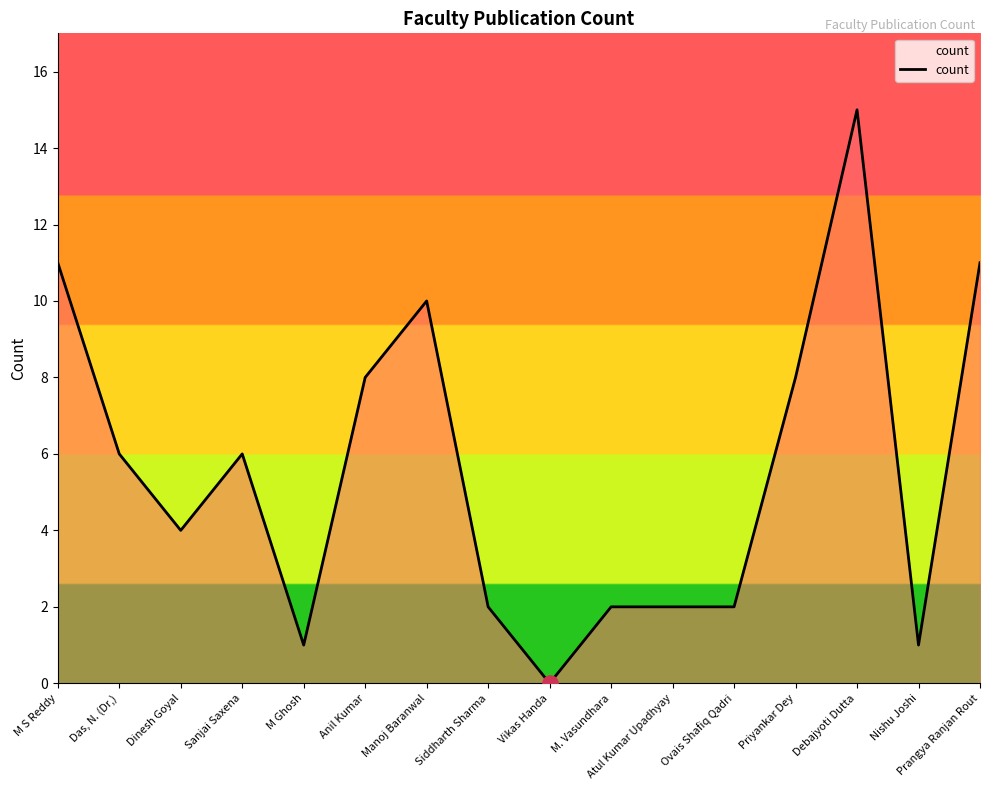

Which has a higher value, Ovais Shafiq Qadri or Priyankar Dey?

Priyankar Dey